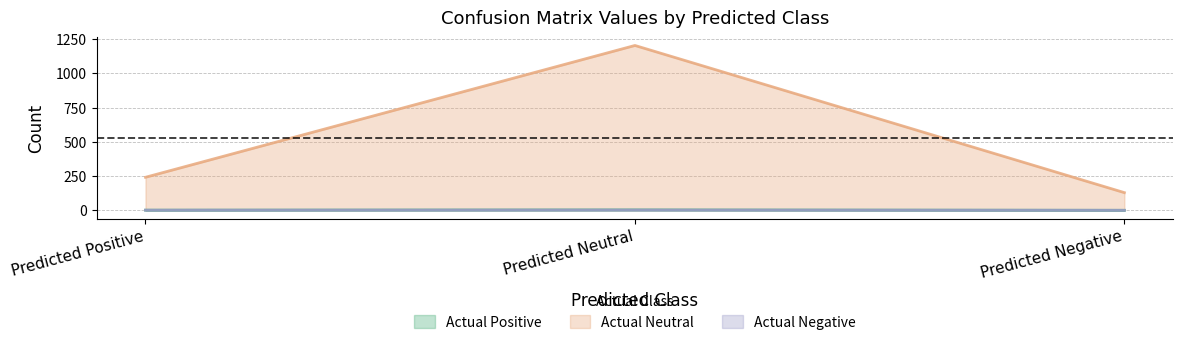

Where is Actual Neutral nearest to the value 666?

Predicted Positive